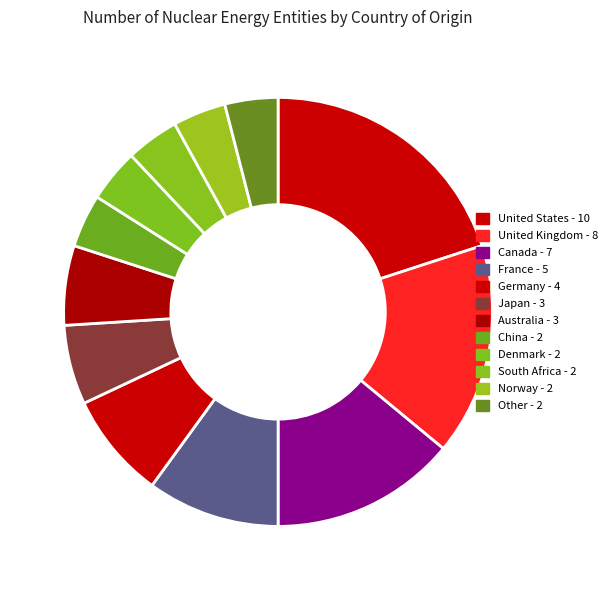

True or false: Other accounts for 4% of the total.

True